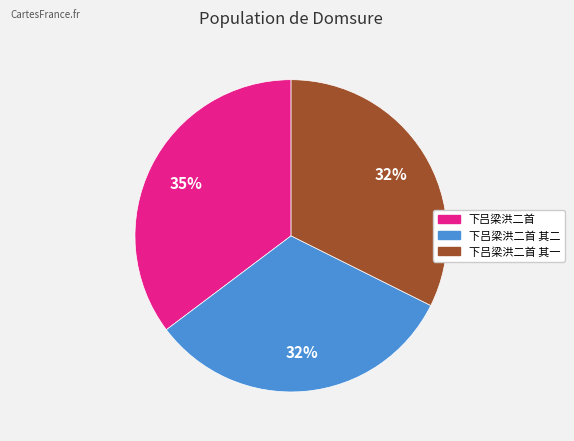

Combined, do 下吕梁洪二首 其一 and 下吕梁洪二首 account for over 50%?

Yes